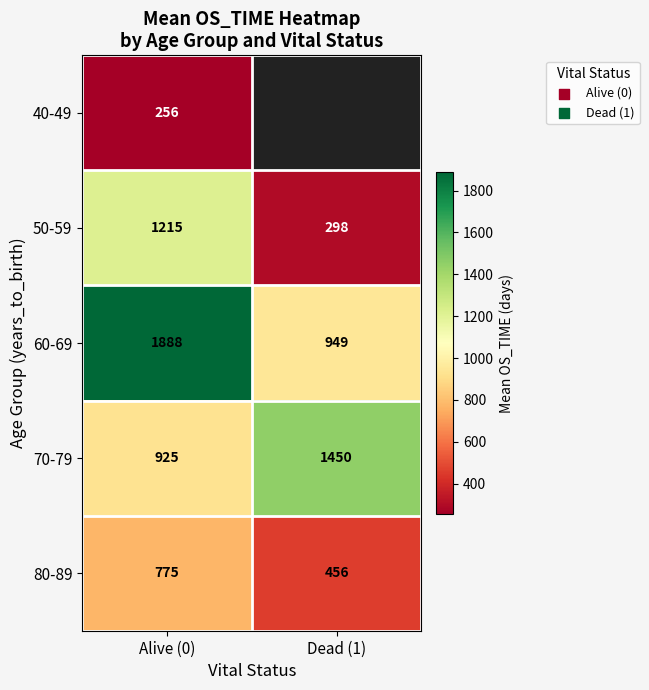

How many data points does each series have?

2